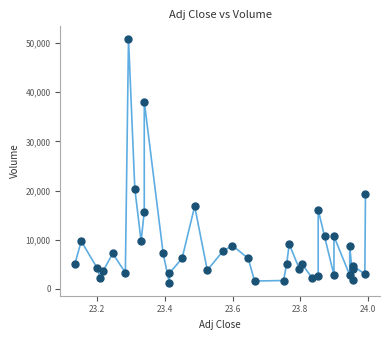

What Y value in the scatter plot is closest to 26000?

20400